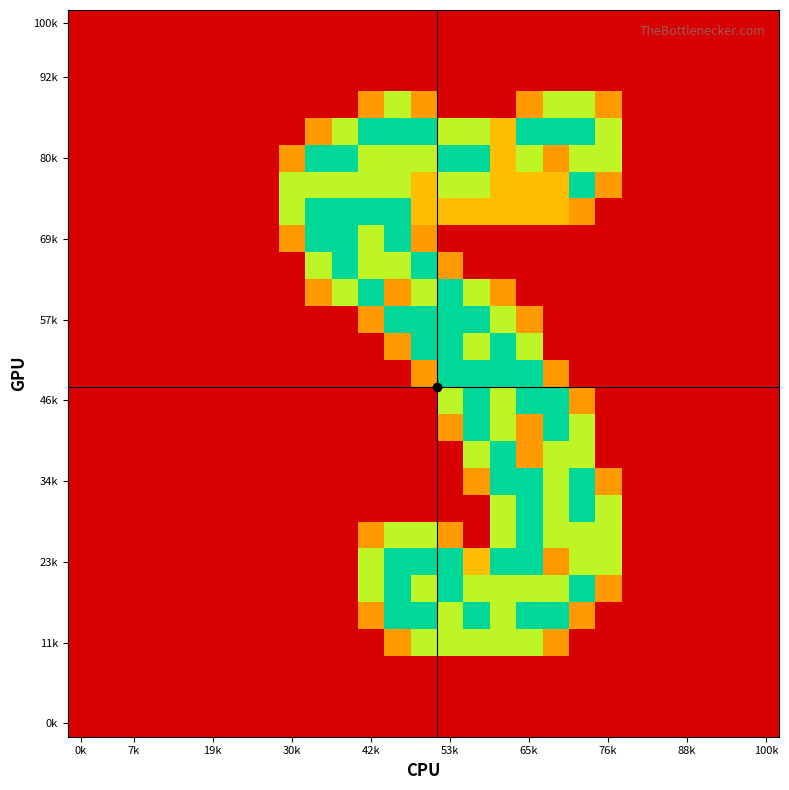

What is the maximum value shown in the chart?

2.0